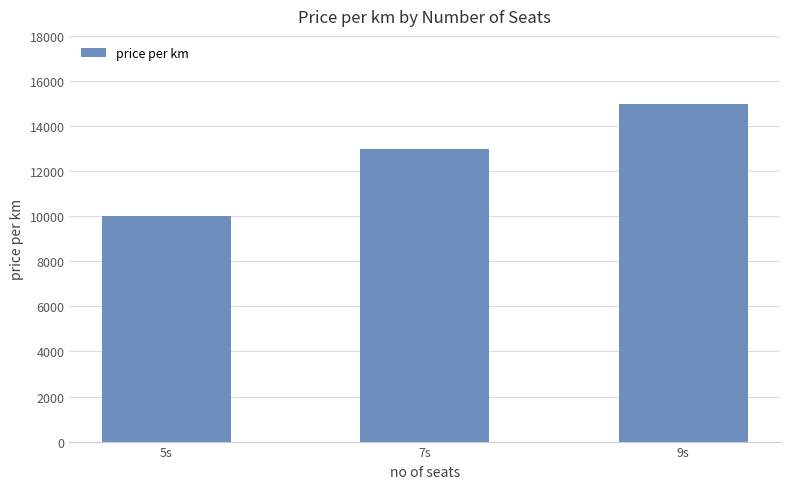

Count the values in the range 10000 to 15000.

3